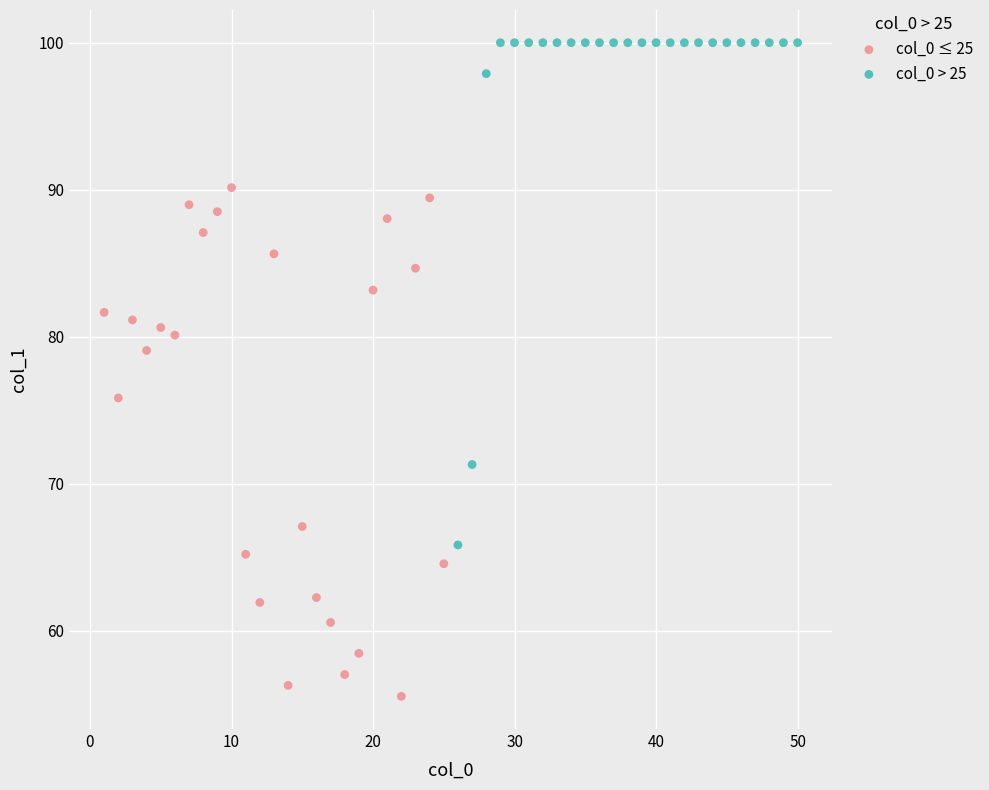

Which series contains the lowest Y value?

col_0 ≤ 25